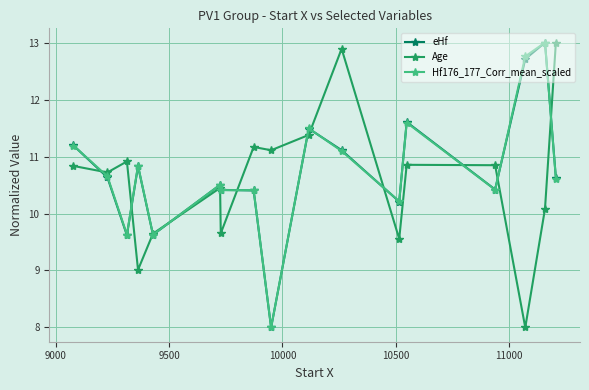

What is the lowest value of the Hf176_177_Corr_mean_scaled series?

8.0